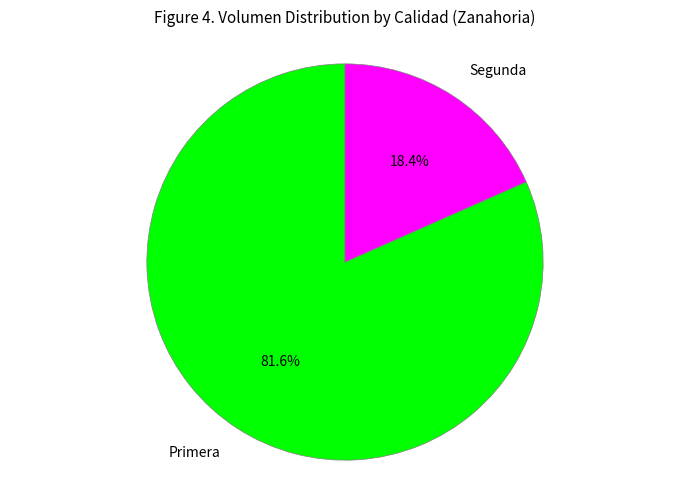

How many slices are in this pie chart?

2